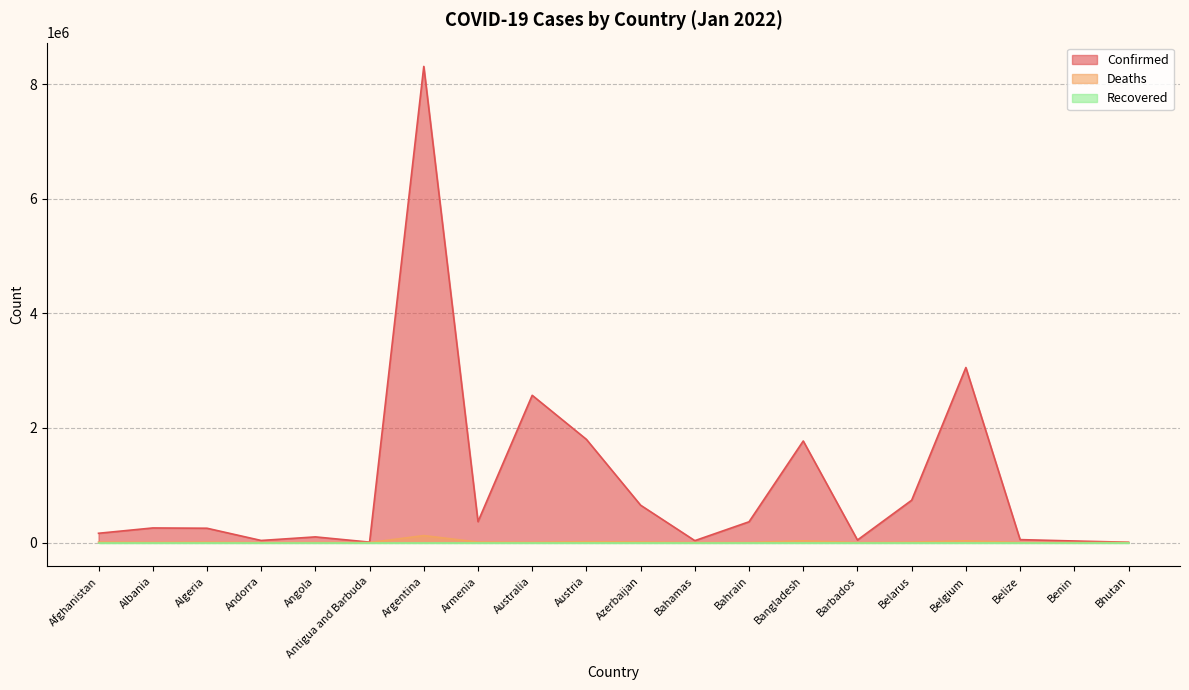

What is the label of the 13th point from the right?

Armenia